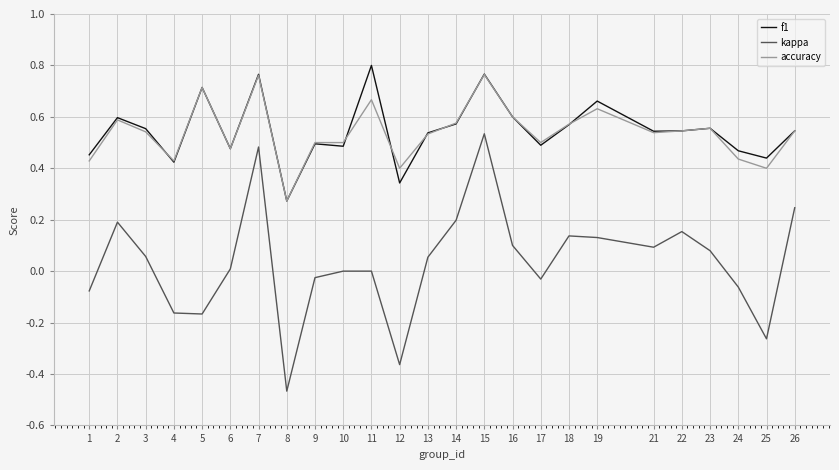

Which category has the highest value across all series?

11